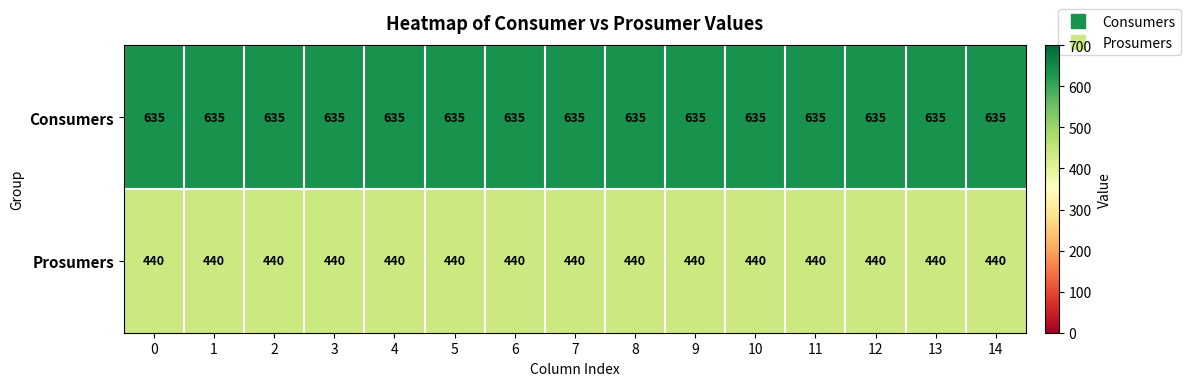

What is the difference between the highest and lowest values at 7?

195